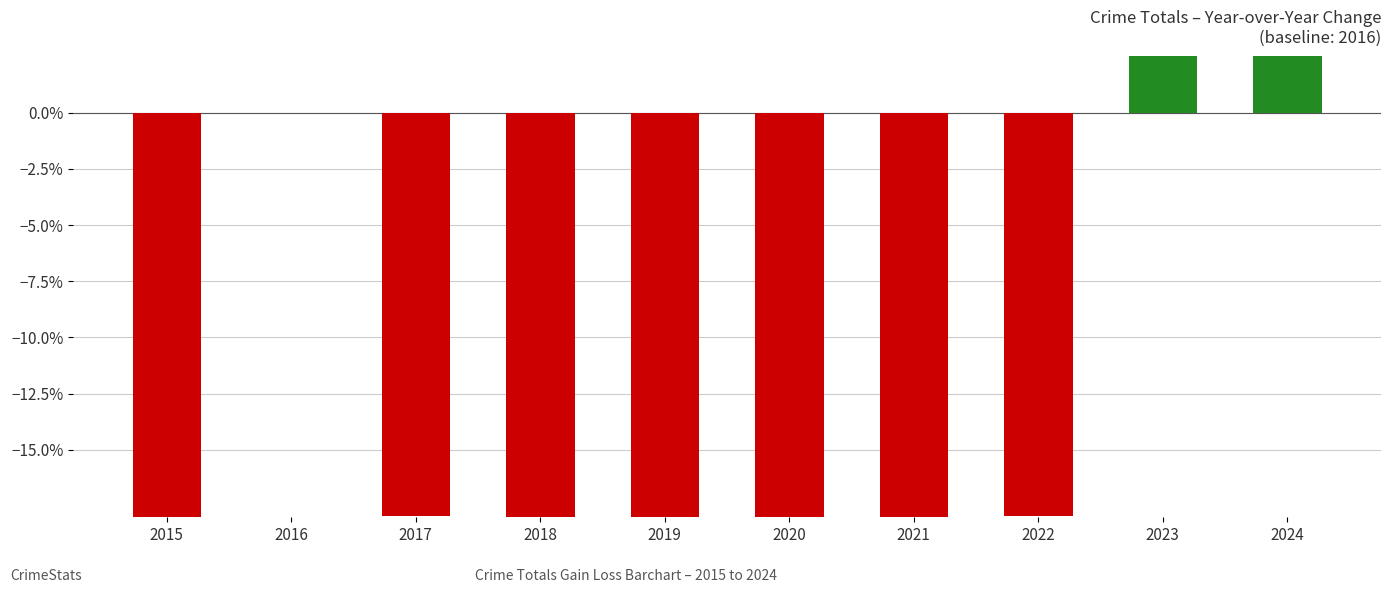

Which has a higher value, 2017 or 2019?

2017